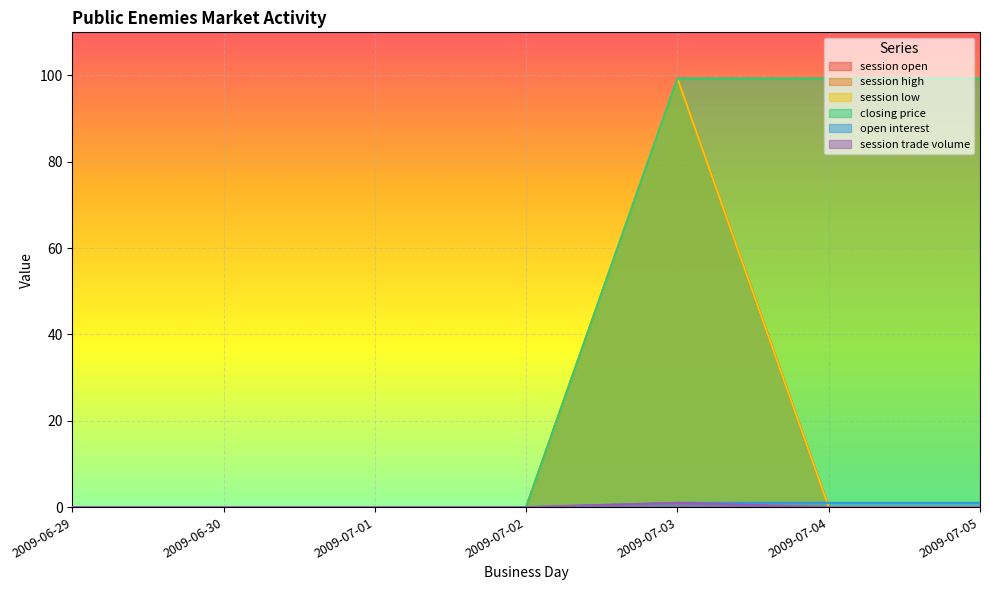

True or false: session open has a value of 0.0 at 2009-07-05.

True